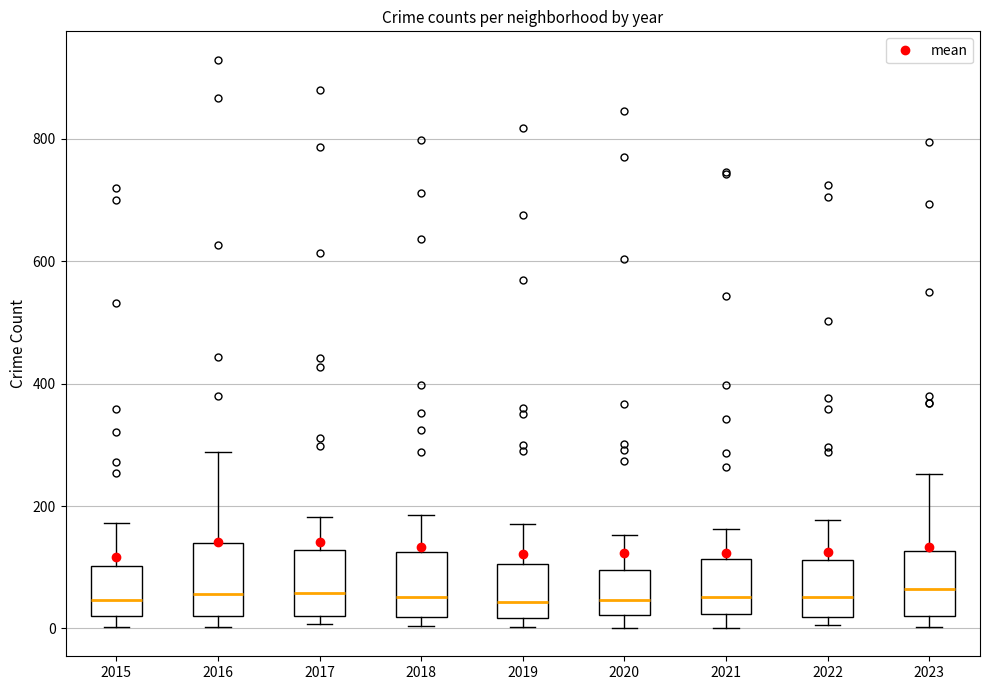

Where is the lower edge of the box at x = 2022 on the y-axis? The values are not printed on the chart, so give them approximately, as read against the axis.

20